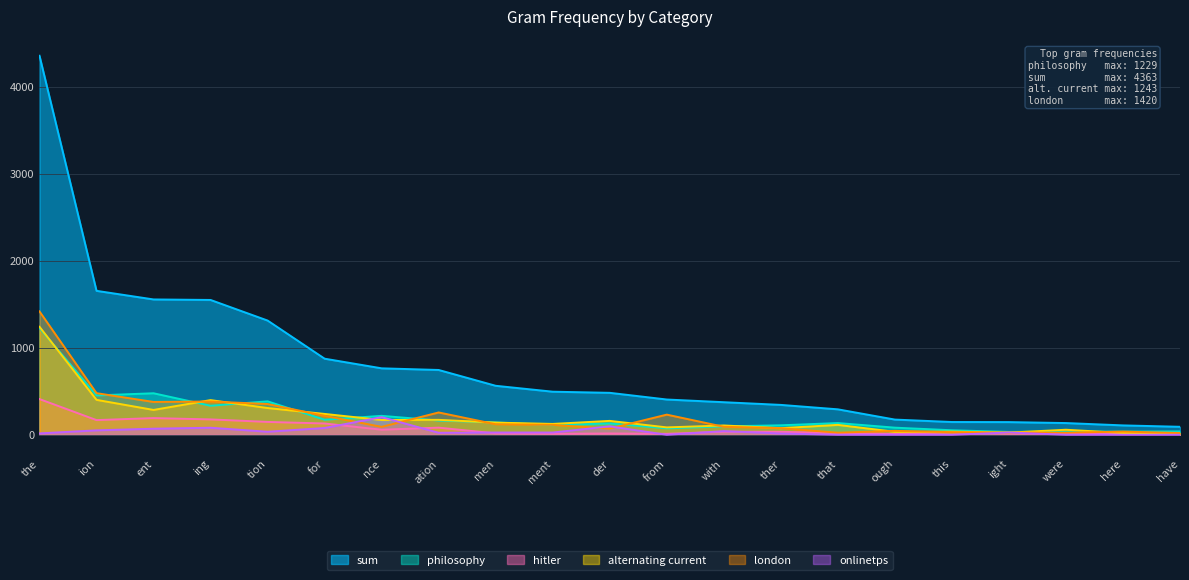

What is the label of the 8th point from the right?

ther